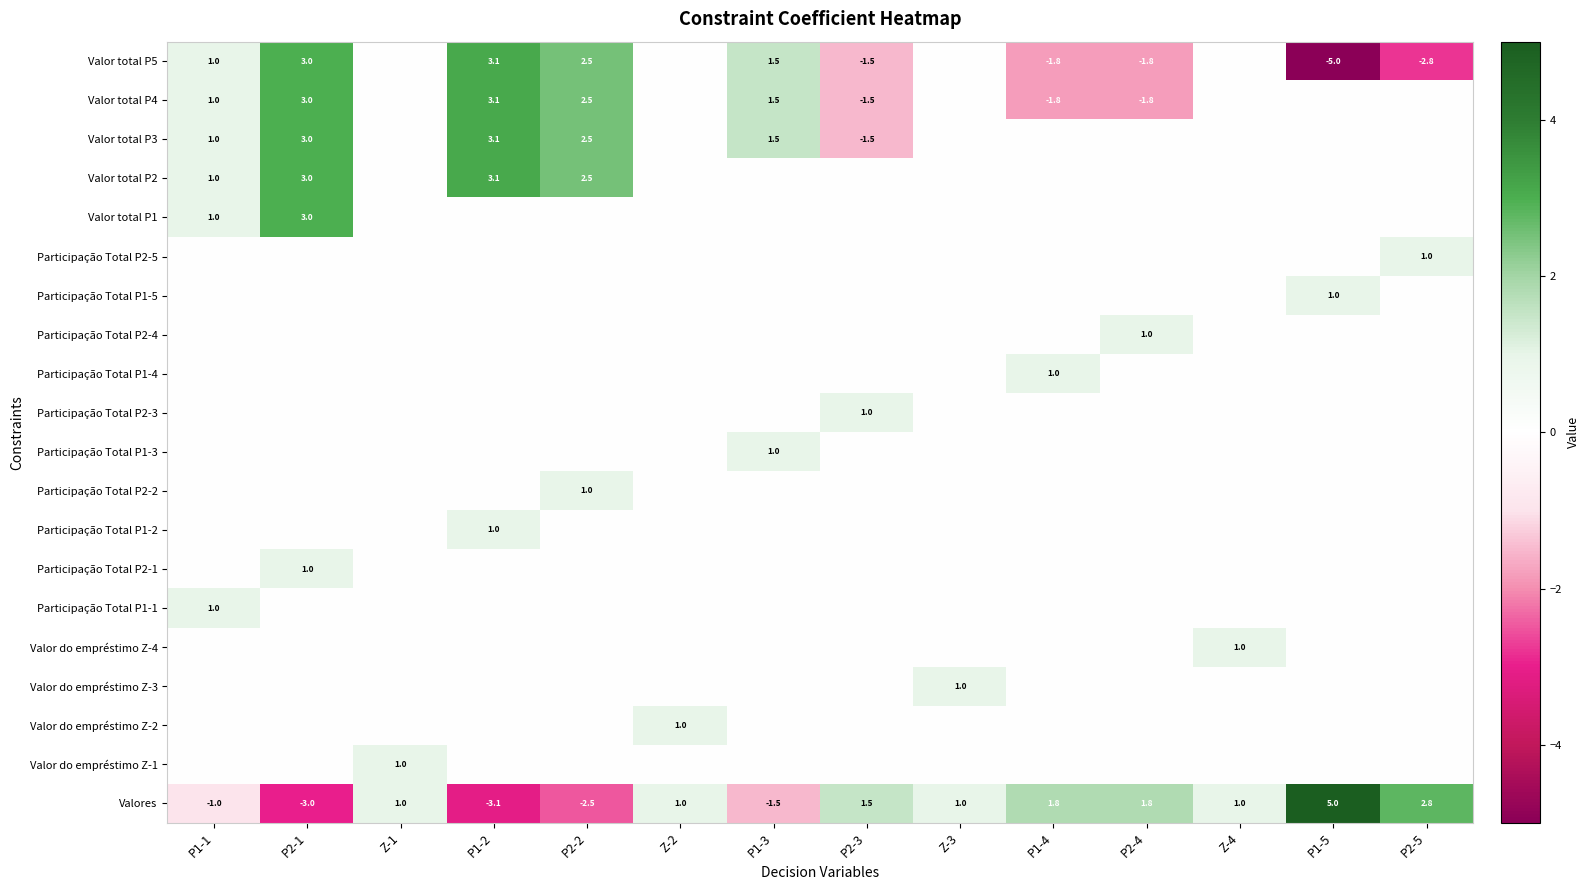

How many series are shown in this chart?

20